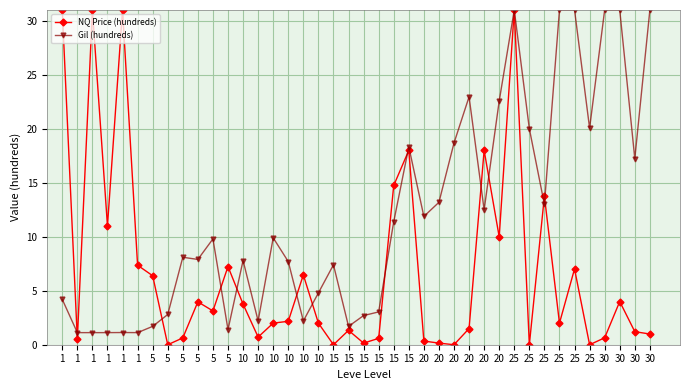

Rank the series by their maximum value, from highest to lowest.

NQ Price (hundreds), Gil (hundreds)